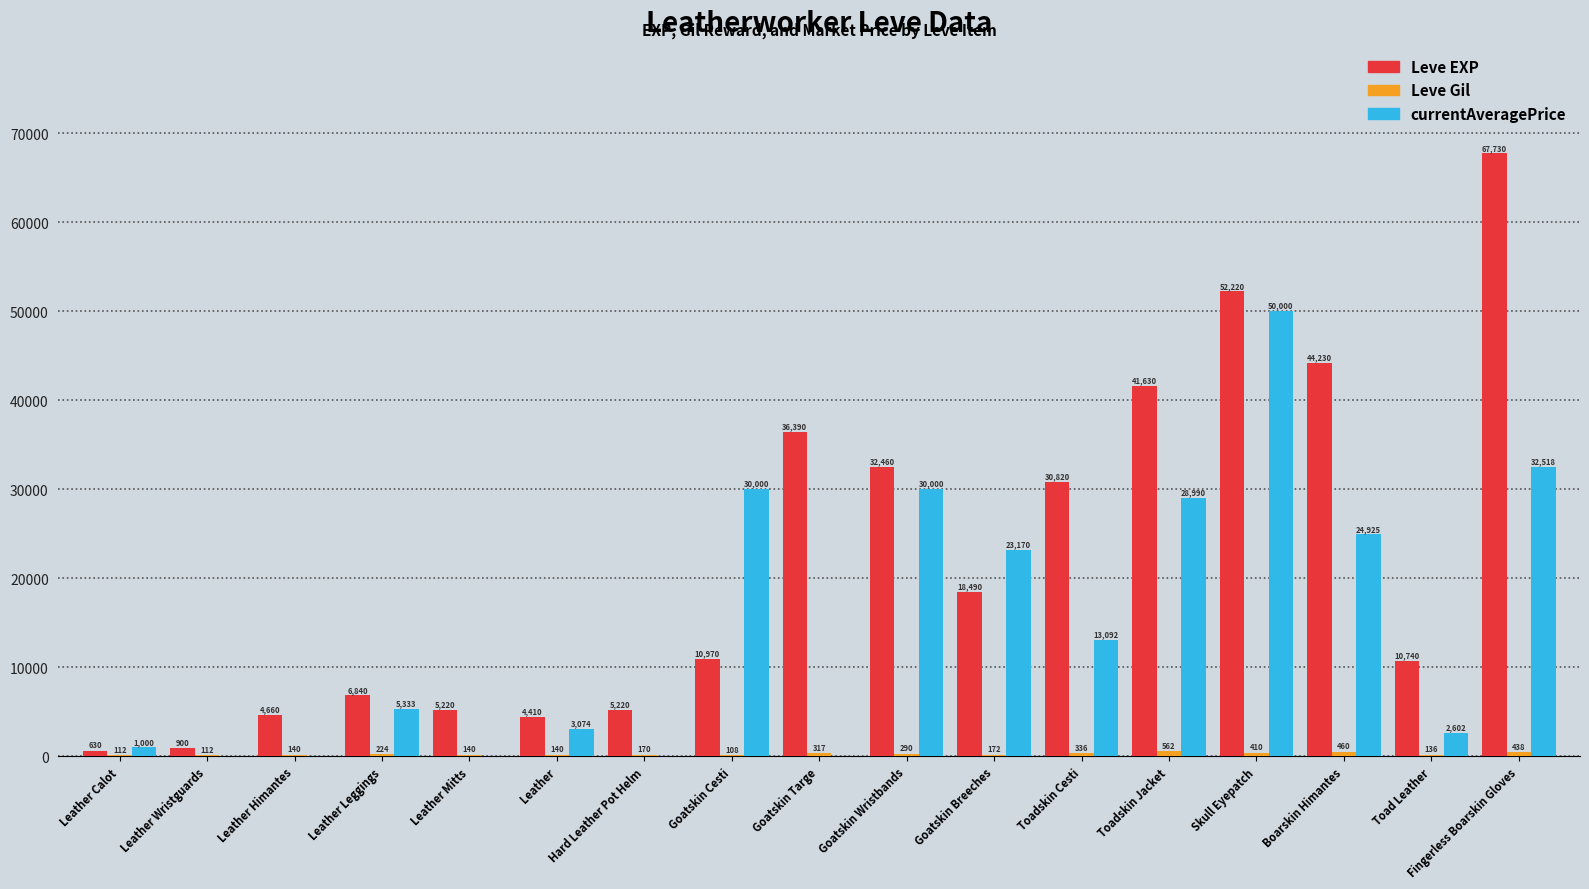

At which category does the chart reach its peak across all series?

Fingerless Boarskin Gloves